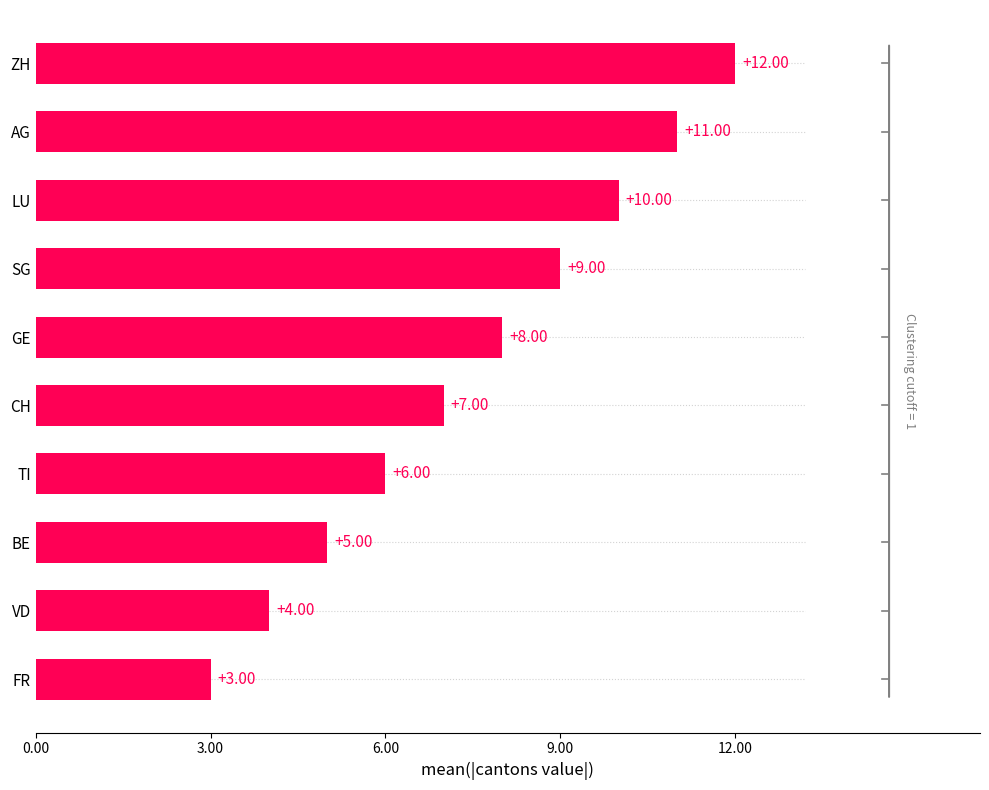

List the labels in order of value, largest first.

ZH, AG, LU, SG, GE, CH, TI, BE, VD, FR